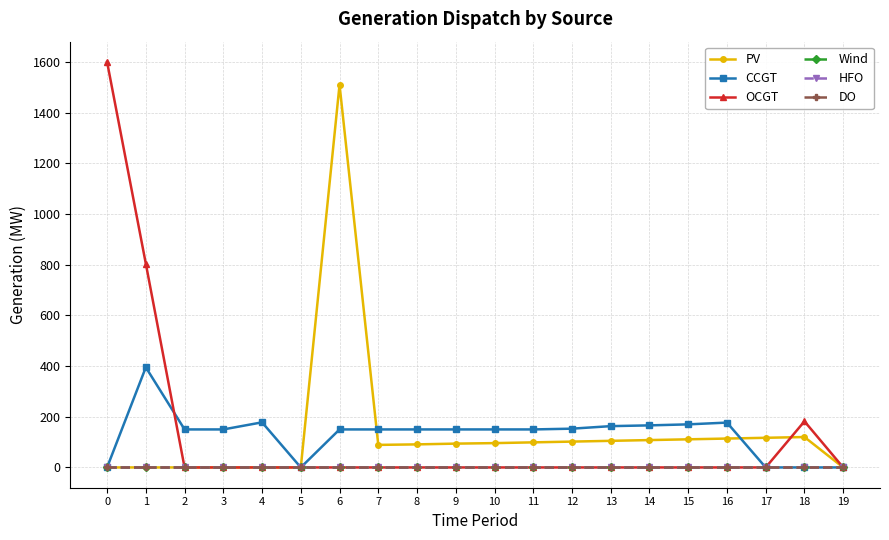

True or false: CCGT has more than 1 interior local peaks.

True